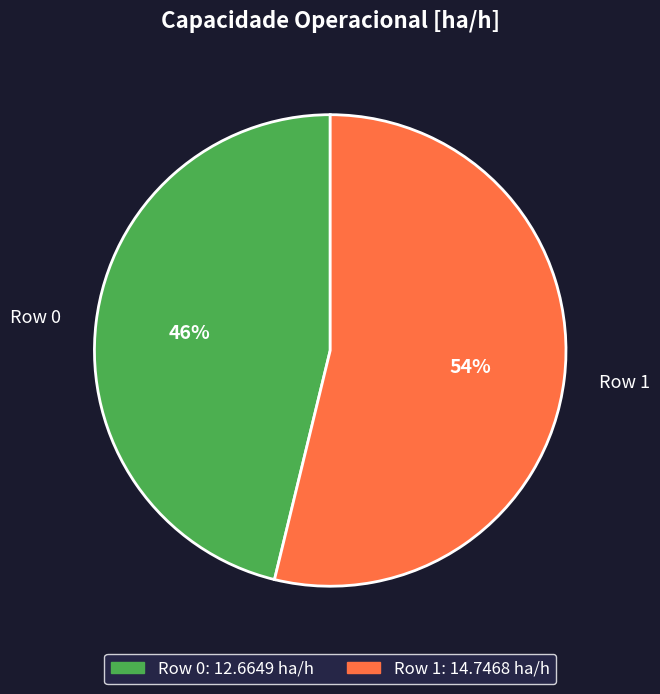

The Row 1 slice represents 54% of the pie. True or false?

True